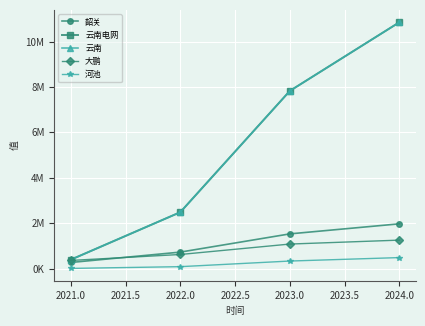

What is the average value of the 韶关 series?

1120695